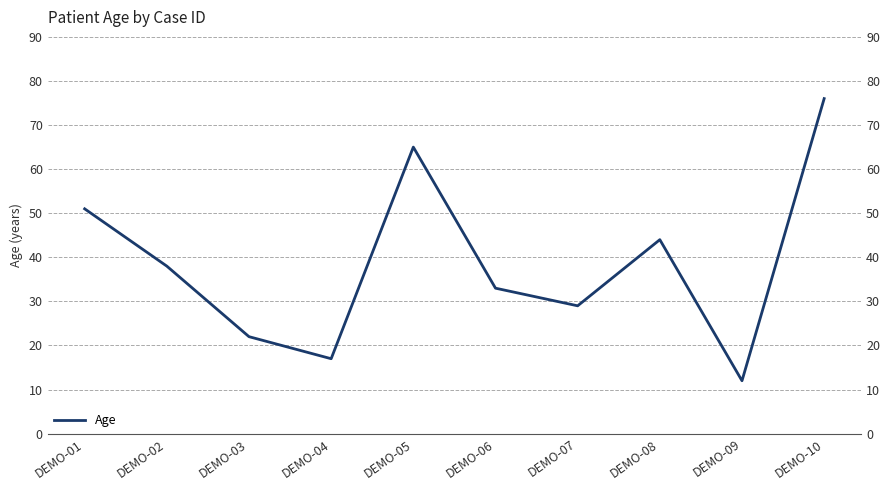

How many values exceed 38?

4